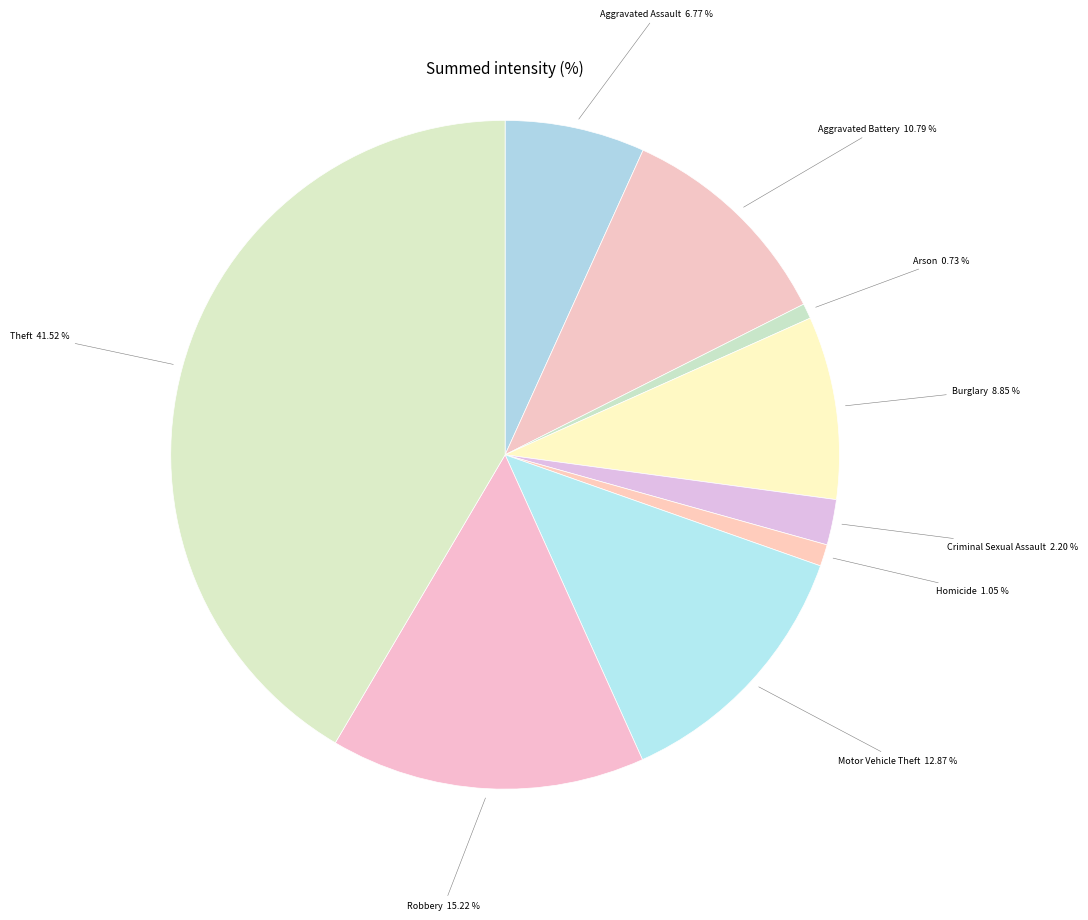

How many segments does this pie chart have?

9